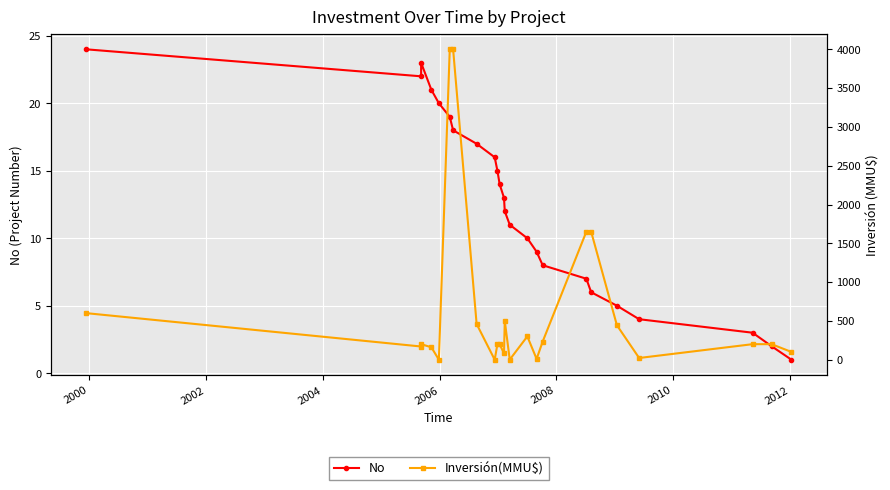

At which category does the chart reach its minimum across all series?

2006